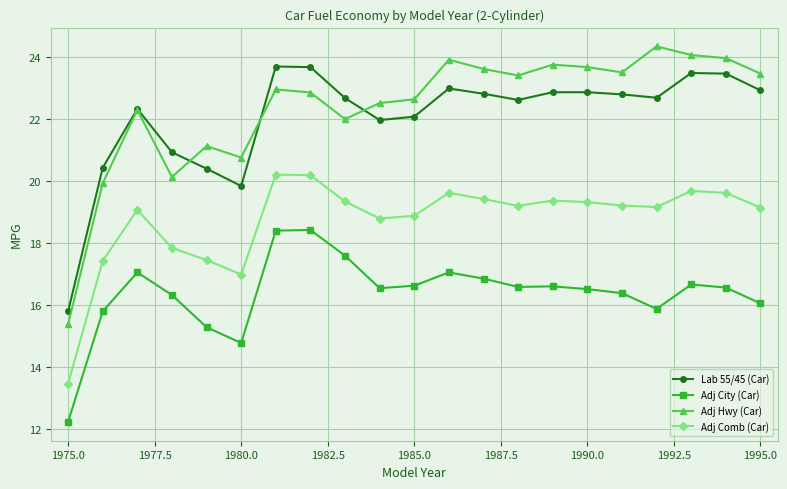

True or false: Adj City (Car) and Adj Hwy (Car) intersect in this chart.

False